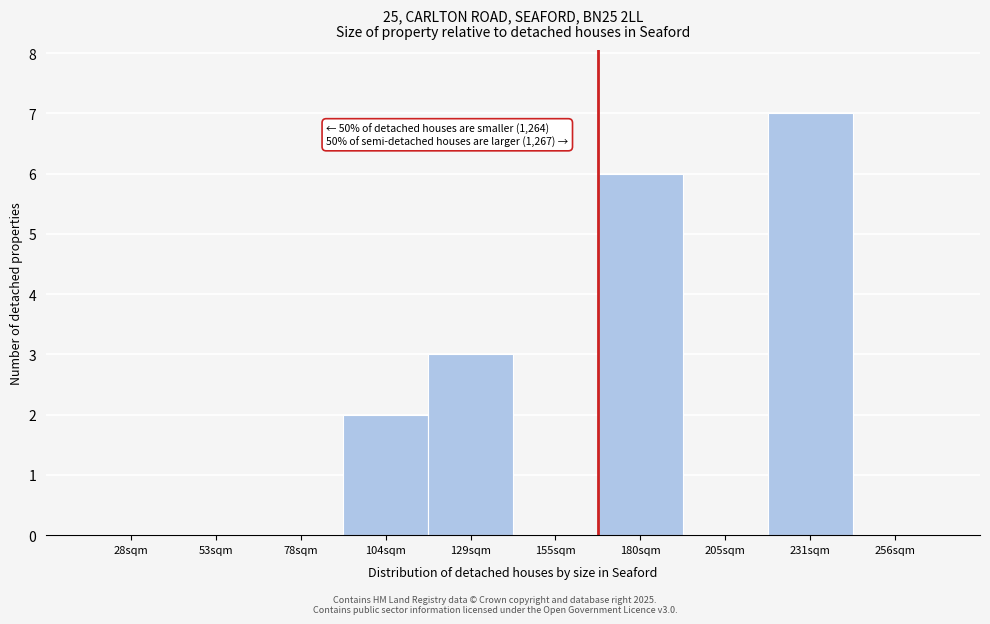

Reading left to right, what are all the values shown in this chart?

28sqm=0	53sqm=0	78sqm=0	104sqm=2	129sqm=3	155sqm=0	180sqm=6	205sqm=0	231sqm=7	256sqm=0